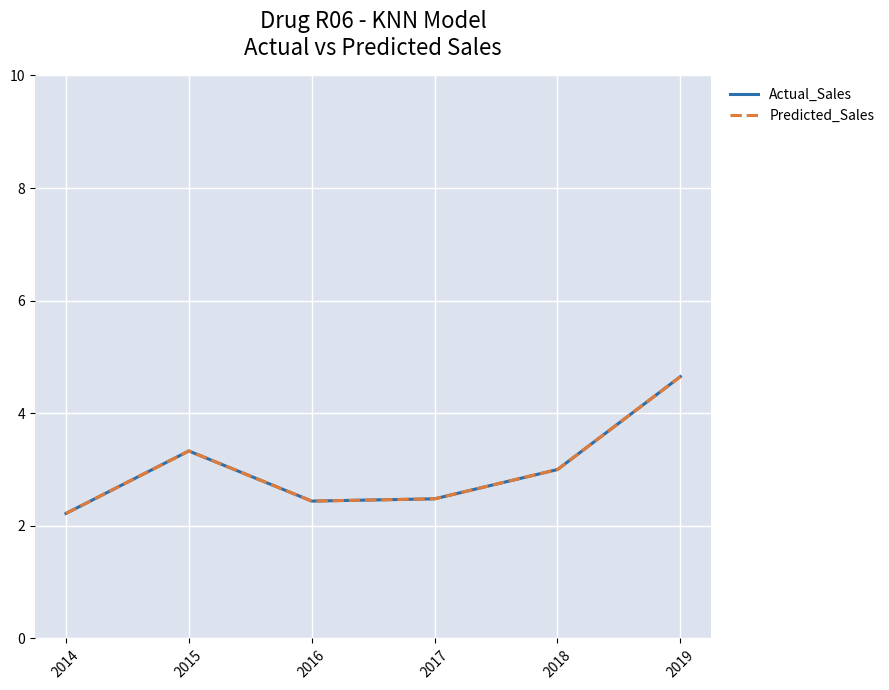

What is the average value of the Actual_Sales series?

3.0